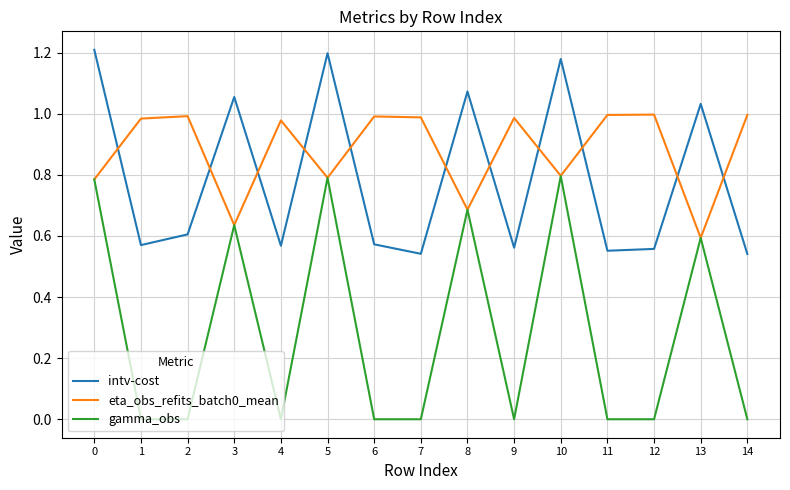

Is this an area chart (filled region under the line)?

No